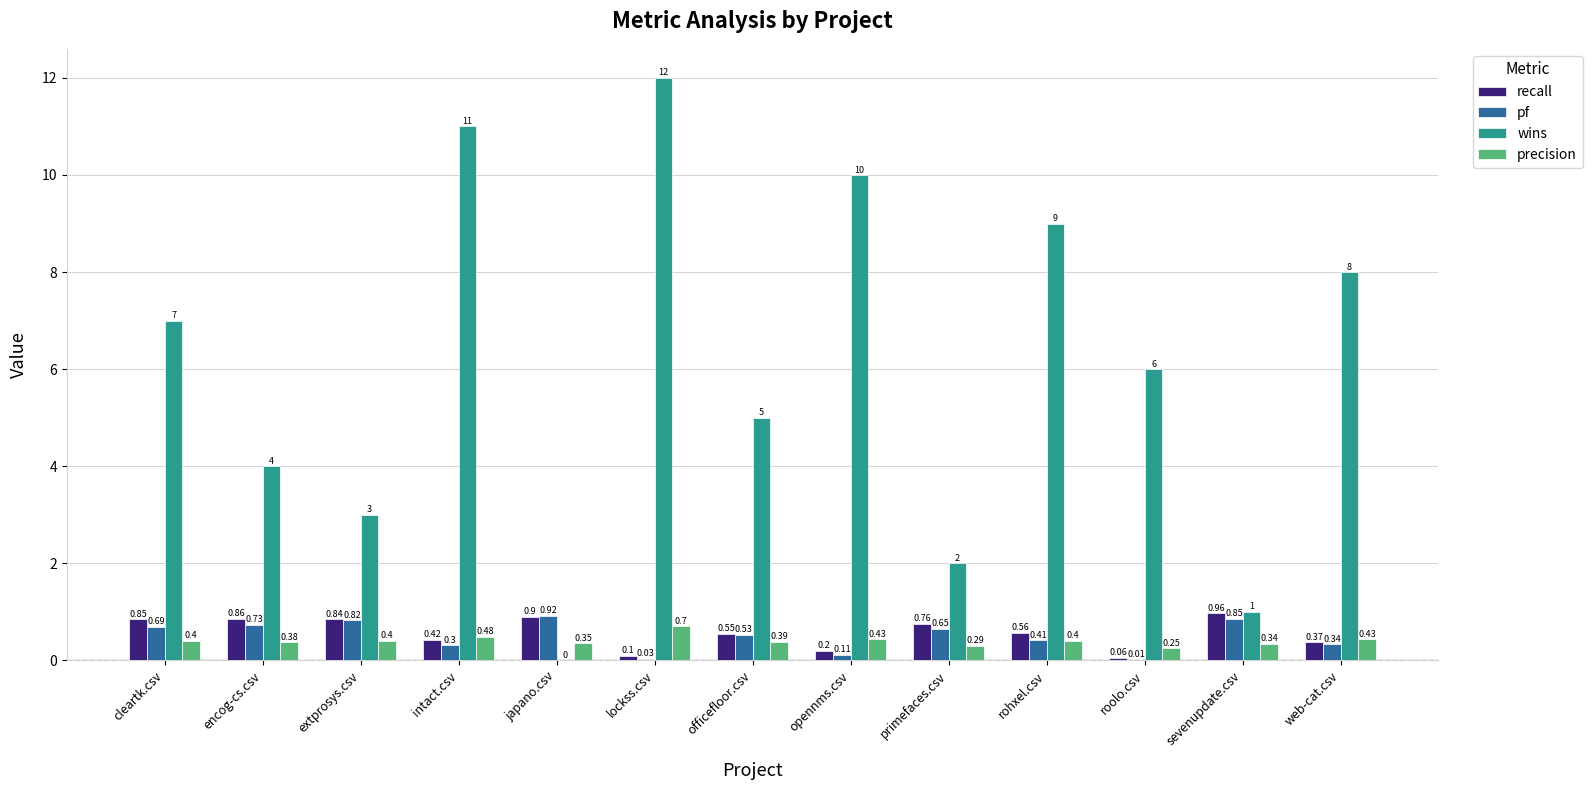

How many values in wins are above zero?

12